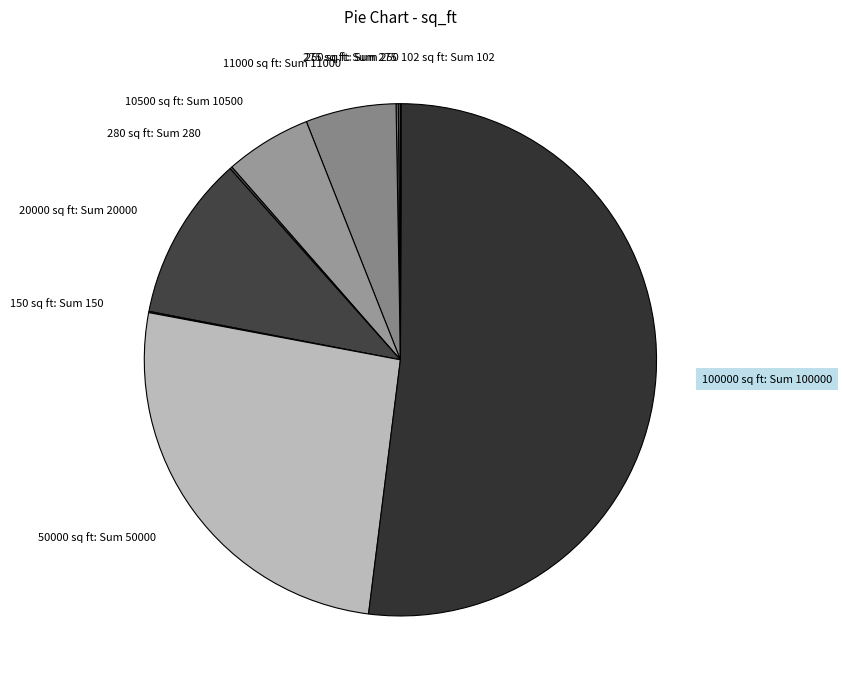

Approximately how many times larger is the value at 11000 sq ft: Sum 11000 compared to 10500 sq ft: Sum 10500?

1.0